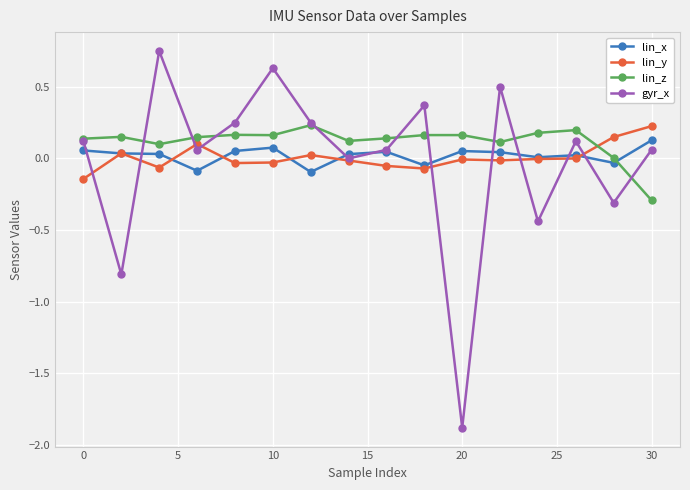

How many lines are shown in the chart?

4